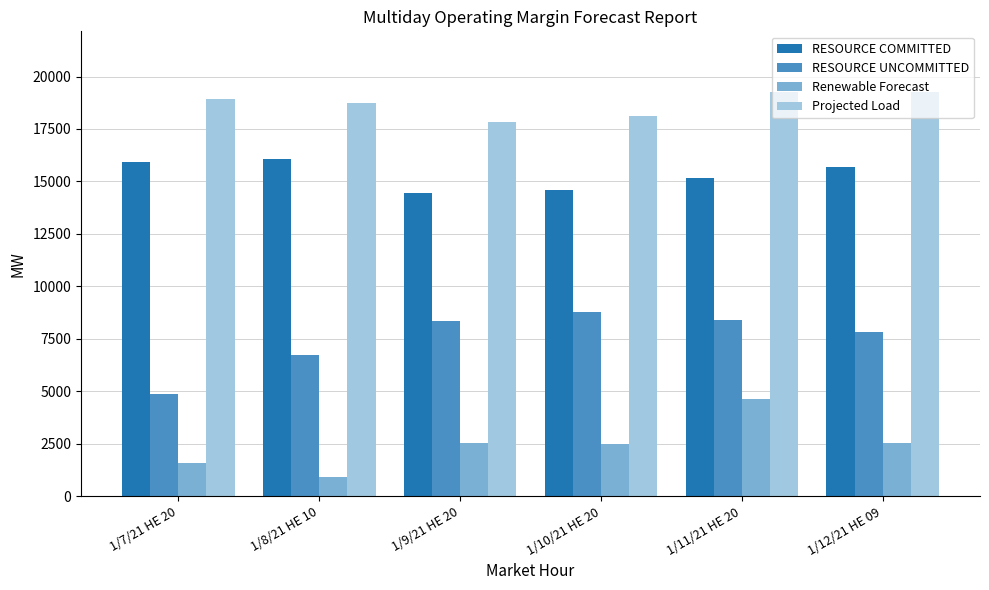

At which label does RESOURCE COMMITTED first exceed 15685?

1/7/21 HE 20